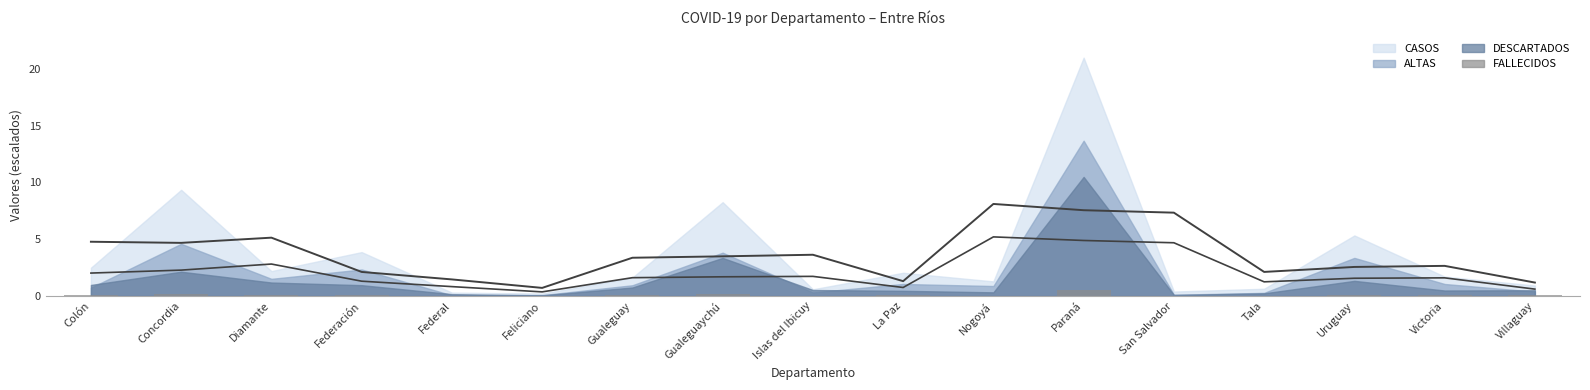

Is it true that the value at La Paz is 0.1?

True